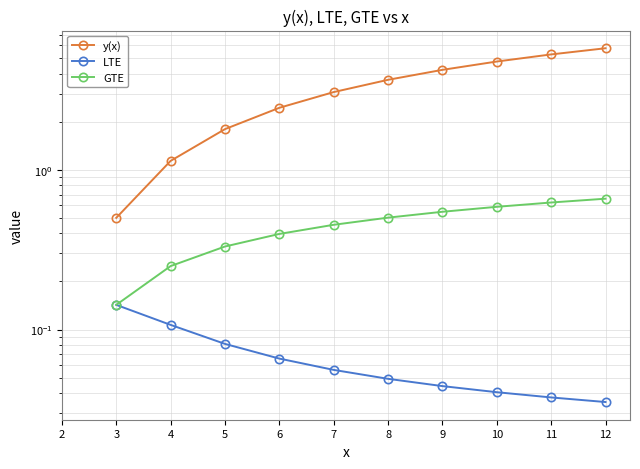

Where does the LTE series first go above 0?

3